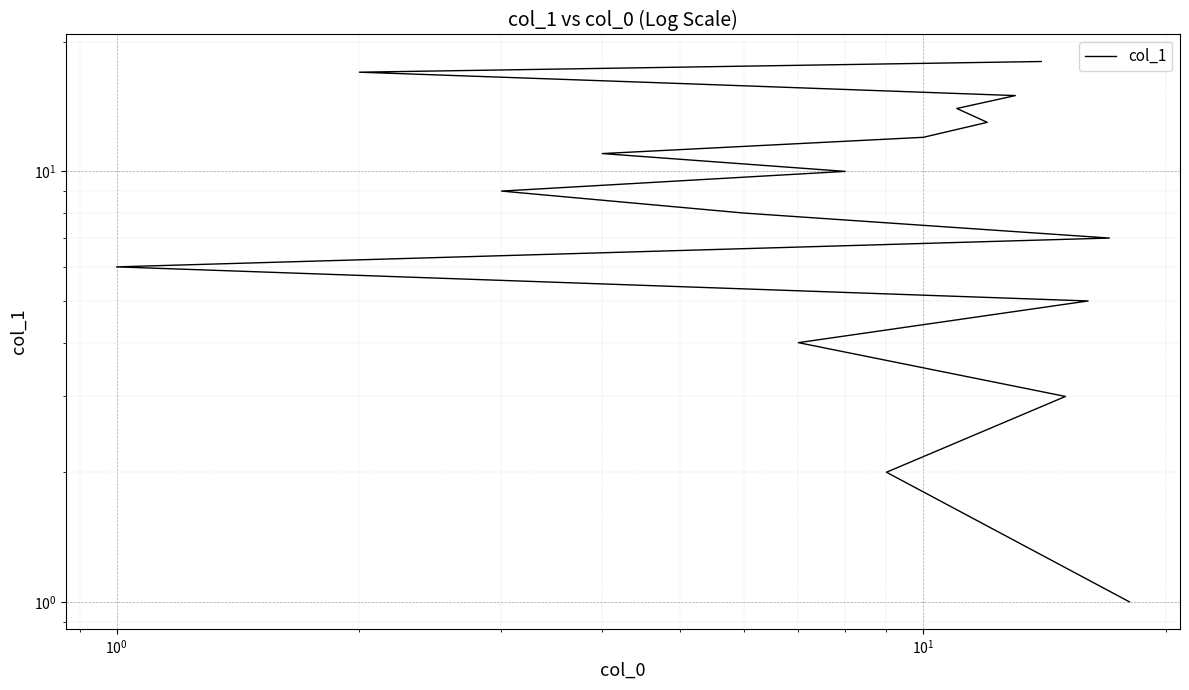

Is it true that the value at $\mathdefault{10^{-2}}$ is 0?

False